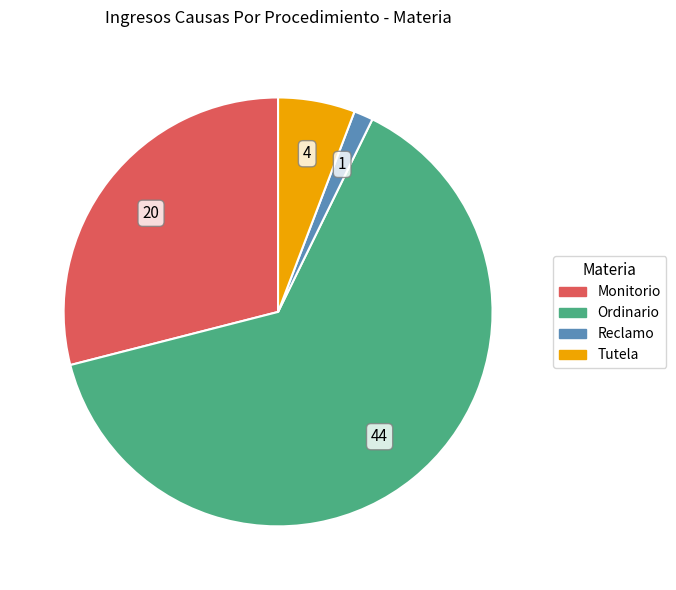

Does Ordinario represent more than half of the total?

Yes